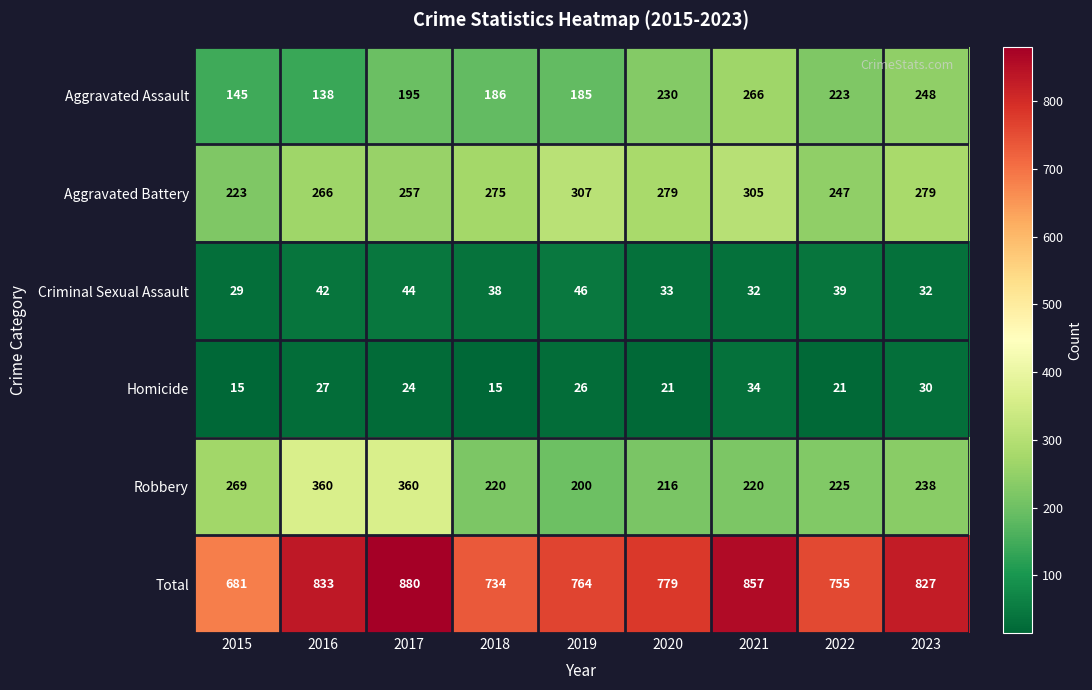

True or false: Total has a value of 681 at 2015.

True